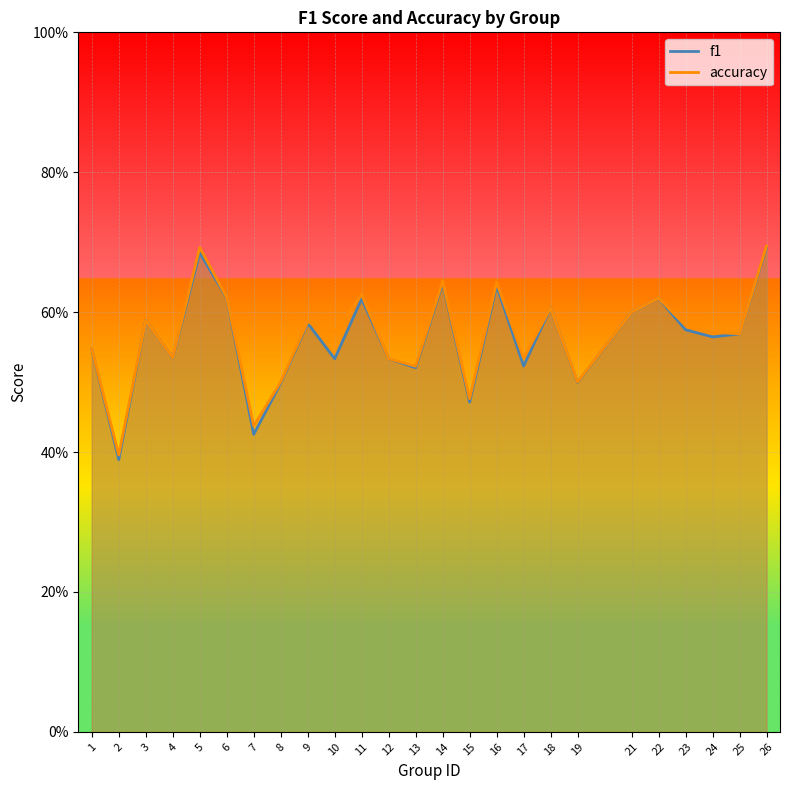

What is the total value across all series at 13?

1.0